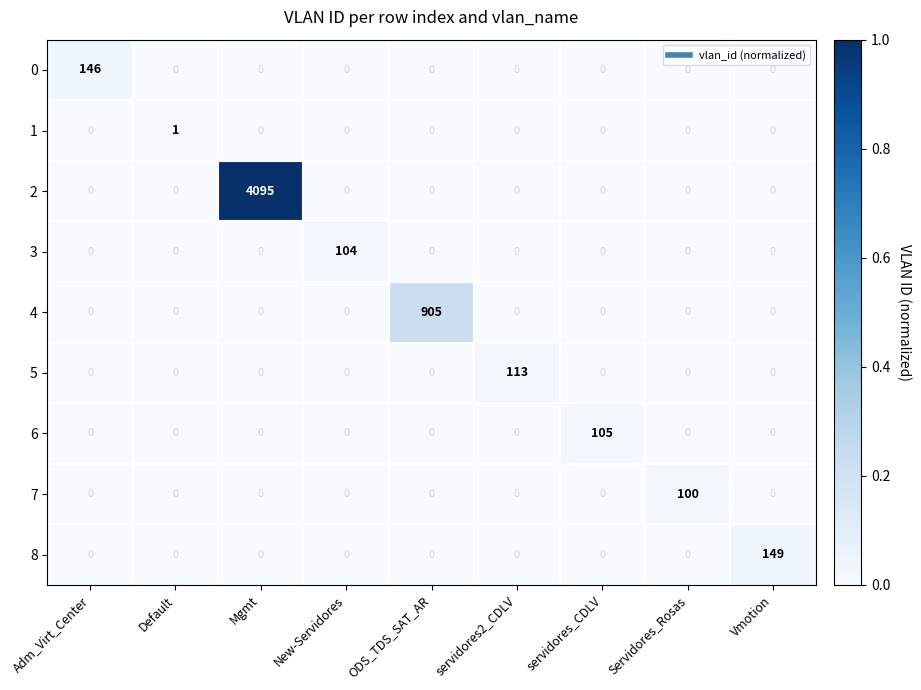

At which label does 3 reach its peak?

New-Servidores